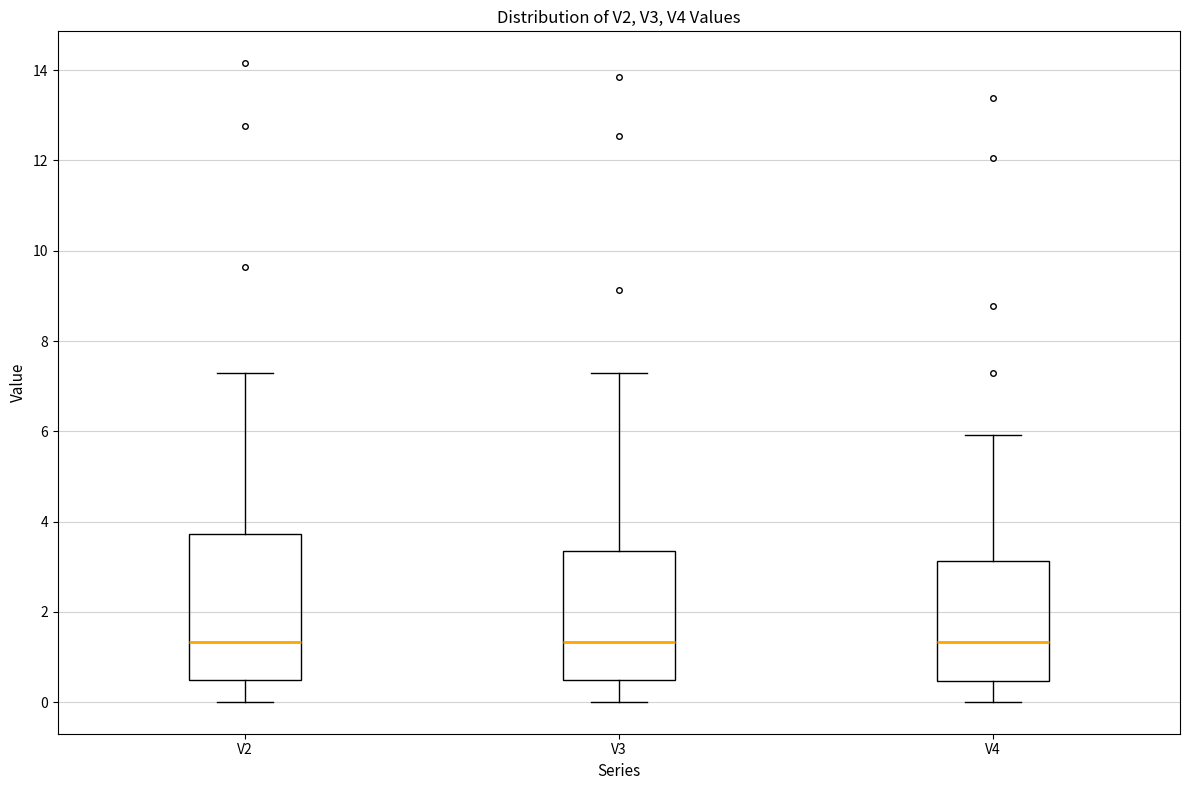

Reading left to right, transcribe this box plot: for each box, give where its median line is, the range the box spans, and where its two whiskers end, as read against the y-axis. The values are not printed on the chart, so give them approximately, as read against the axis.

V2: median 1.4, box 0.6 to 3.8, whiskers 0.0 to 7.4
V3: median 1.4, box 0.4 to 3.4, whiskers 0.0 to 7.4
V4: median 1.4, box 0.4 to 3.2, whiskers 0.0 to 6.0